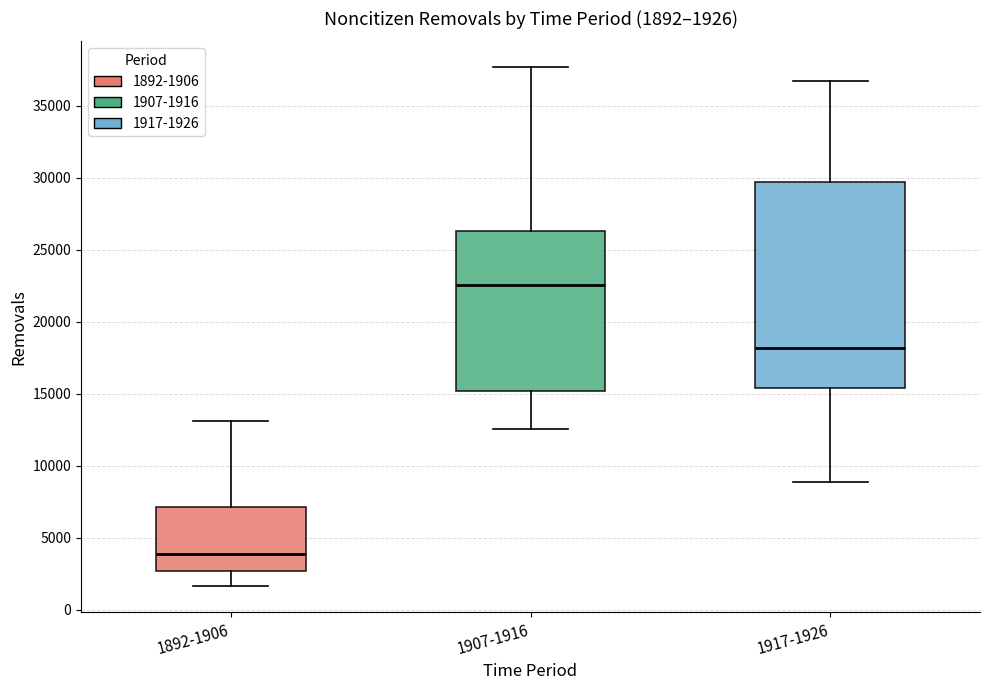

Which box is the tallest, from its lower edge to its upper edge?

1917-1926